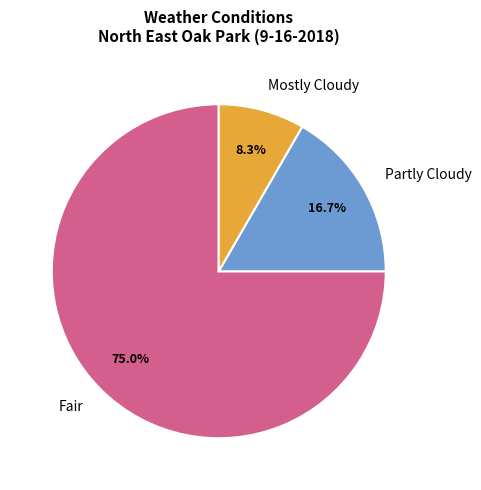

To the nearest percent, what is the difference between the Partly Cloudy and Fair slice percentages?

58%